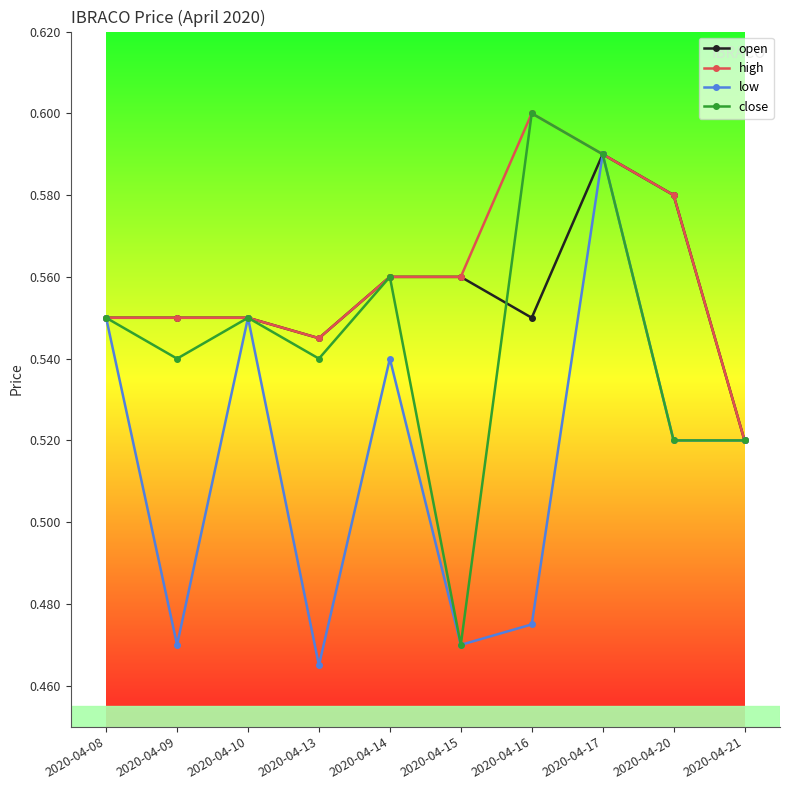

How many lines are shown in the chart?

4